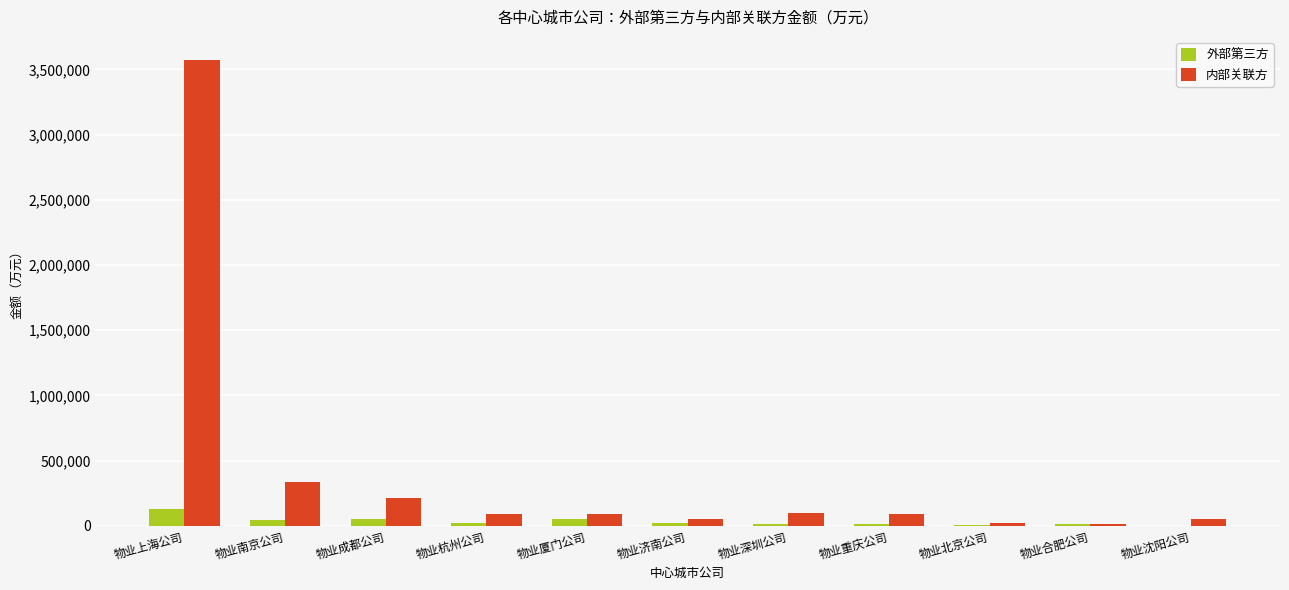

Where does the 外部第三方 series first go above 23501?

物业上海公司